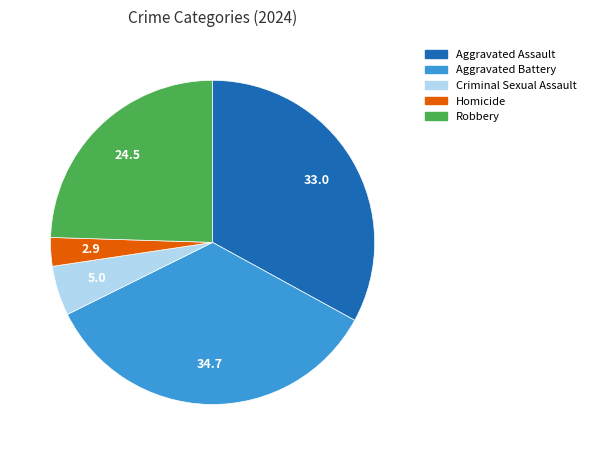

Does Criminal Sexual Assault account for over 50% of the chart?

No